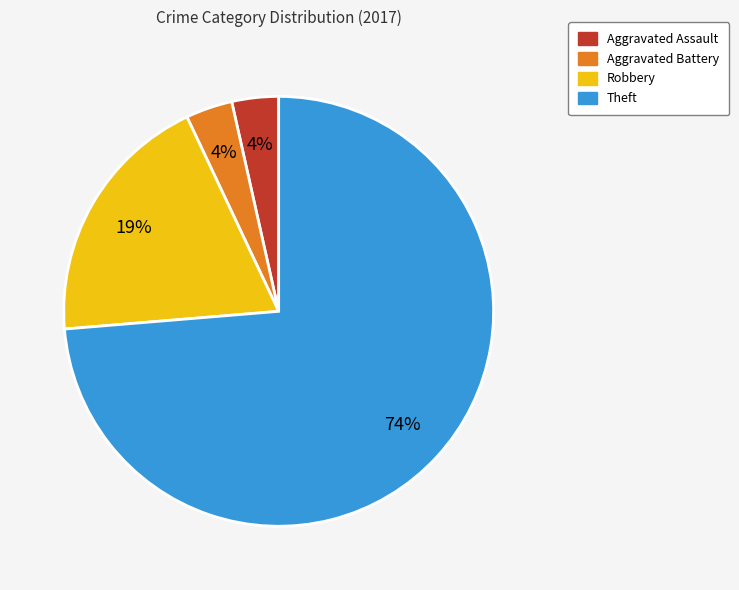

How many segments does this pie chart have?

4